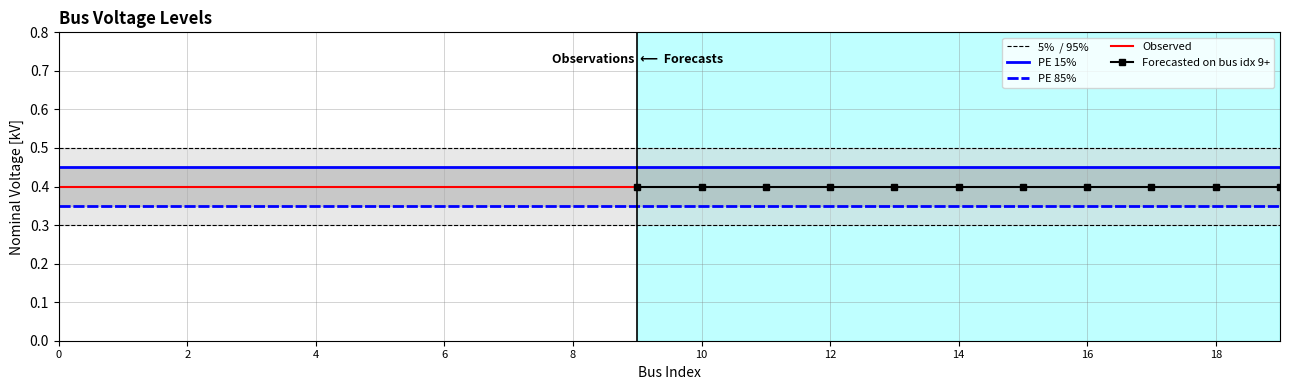

How many lines are shown in the chart?

5